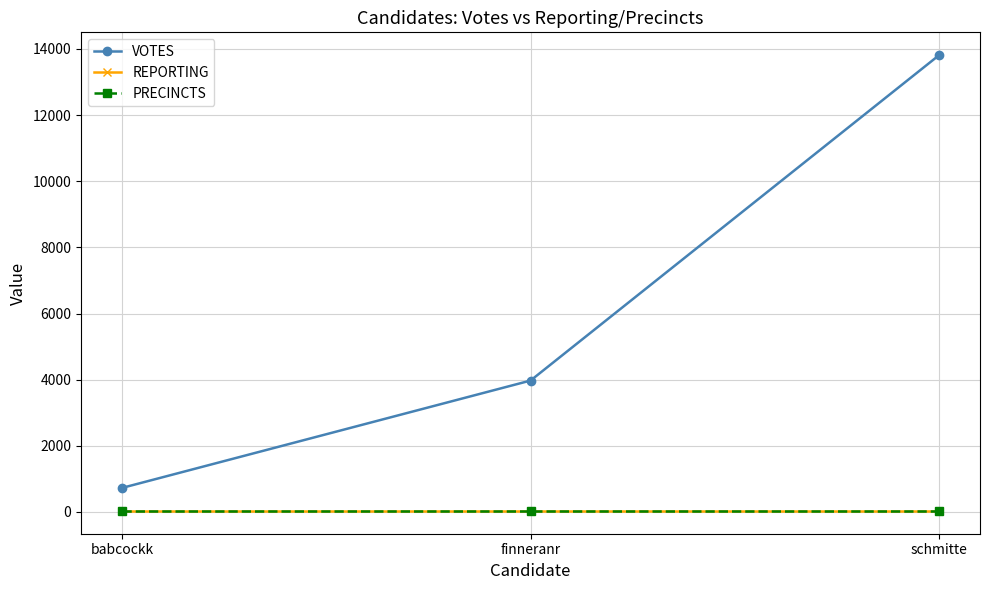

What is the minimum value for VOTES?

726